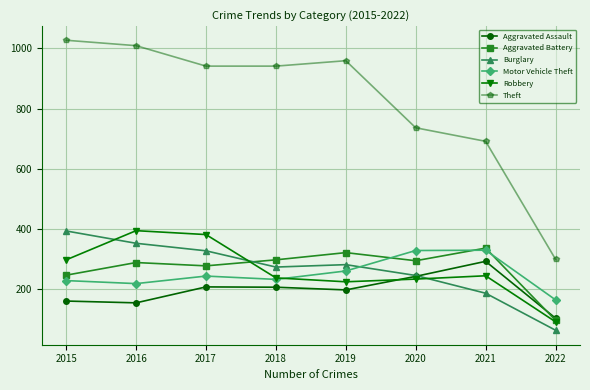

What is the difference between the highest and lowest values at 2019?

762